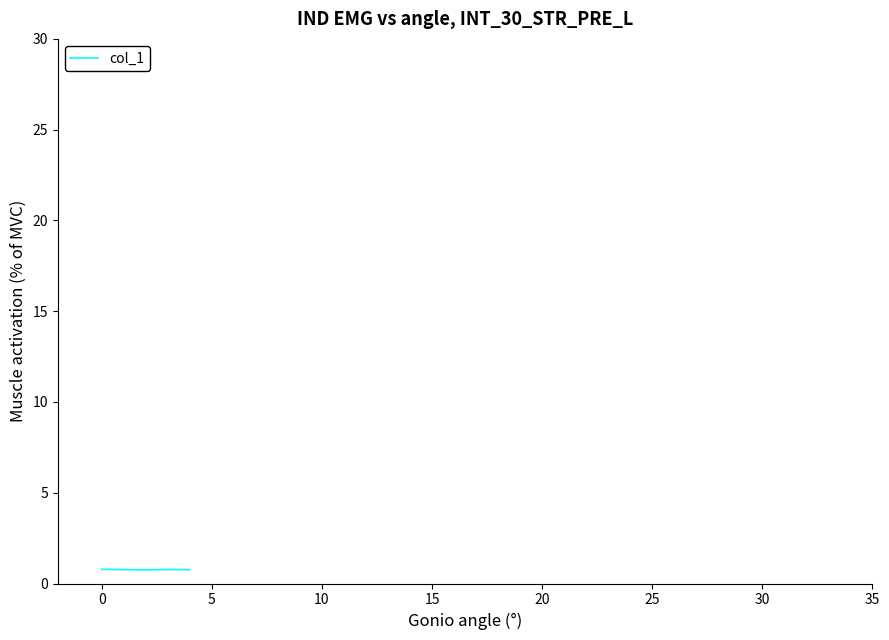

How many lines are shown in the chart?

1